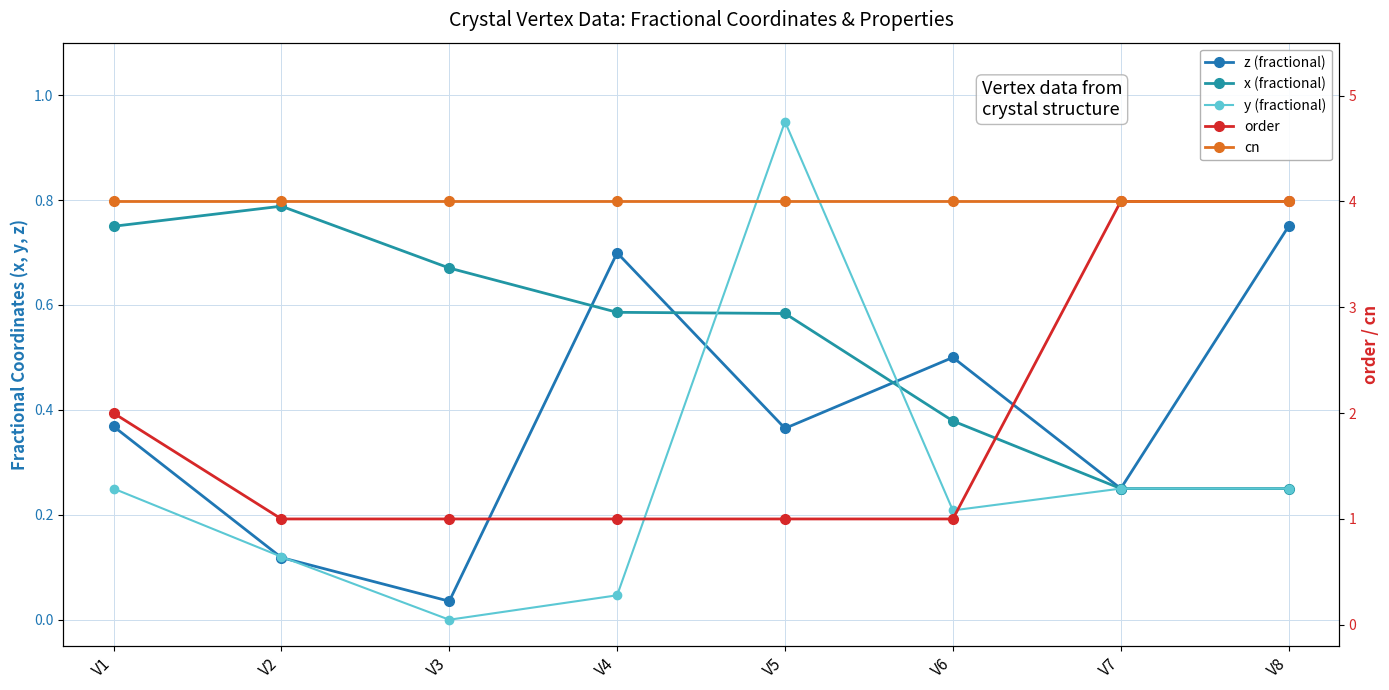

How many values in y (fractional) are above zero?

7